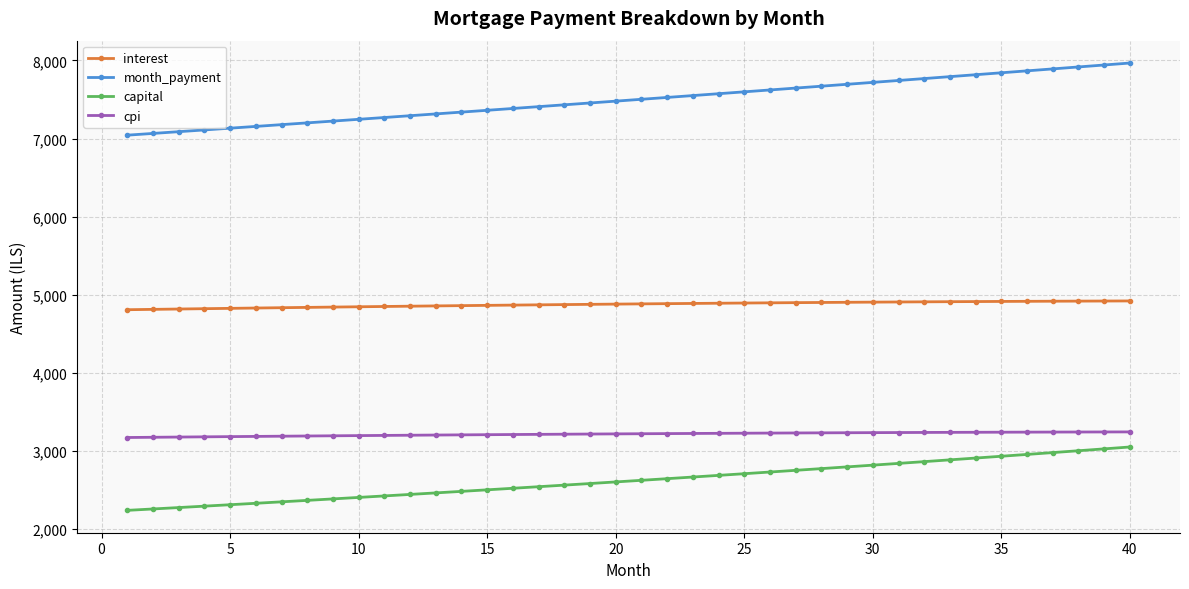

True or false: cpi and interest cross at least once.

False